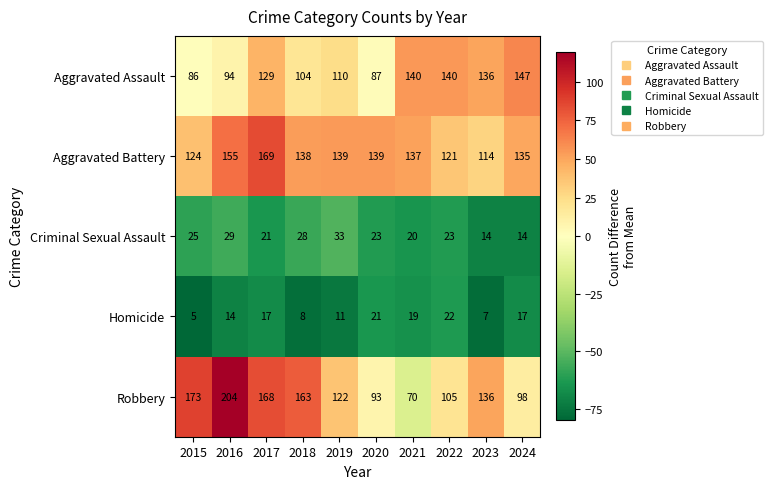

What is the total value across all series at 2019?

415